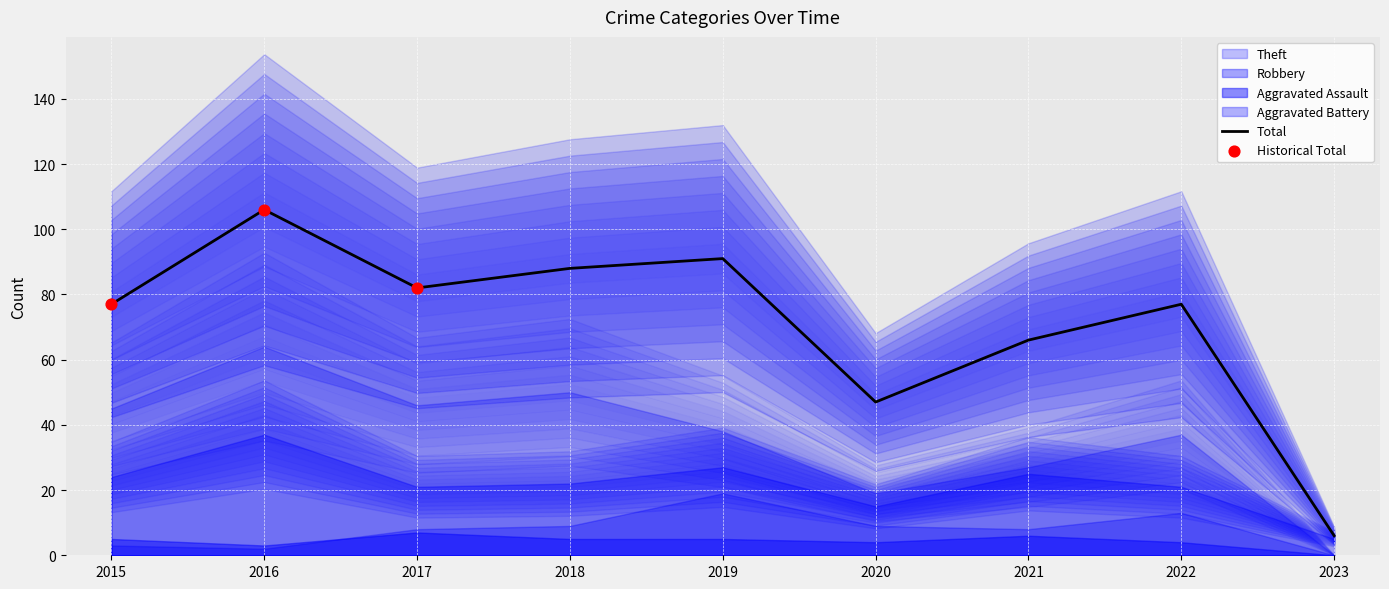

What are all the series names shown in the legend?

Robbery, Theft, Aggravated Assault, Aggravated Battery, Total